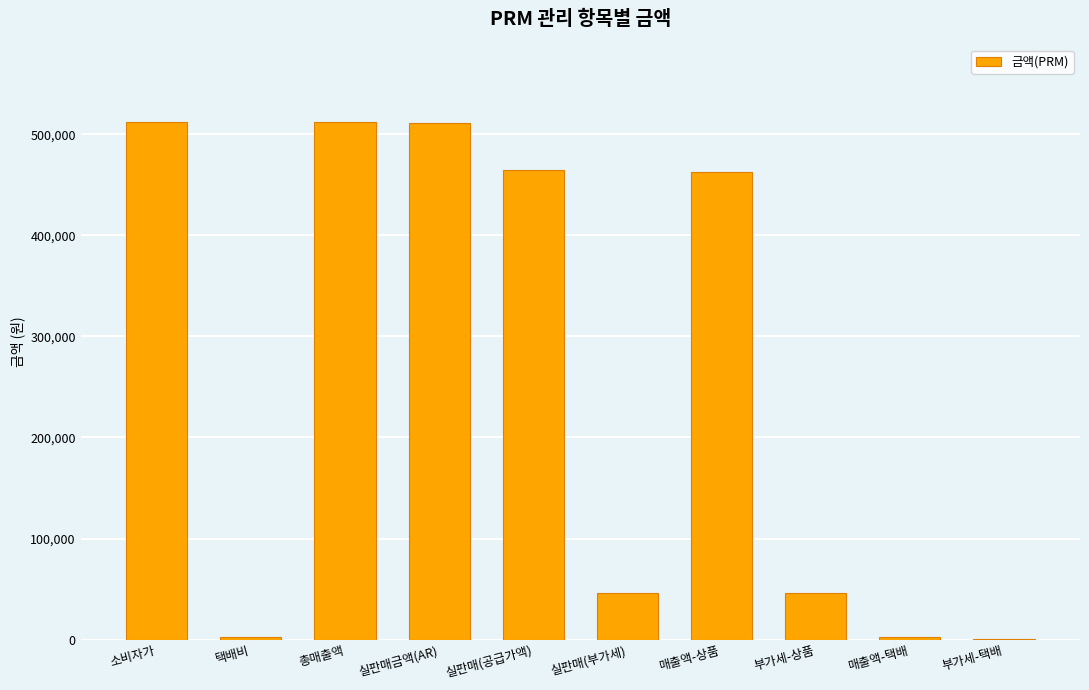

What is the greatest value displayed?

512000